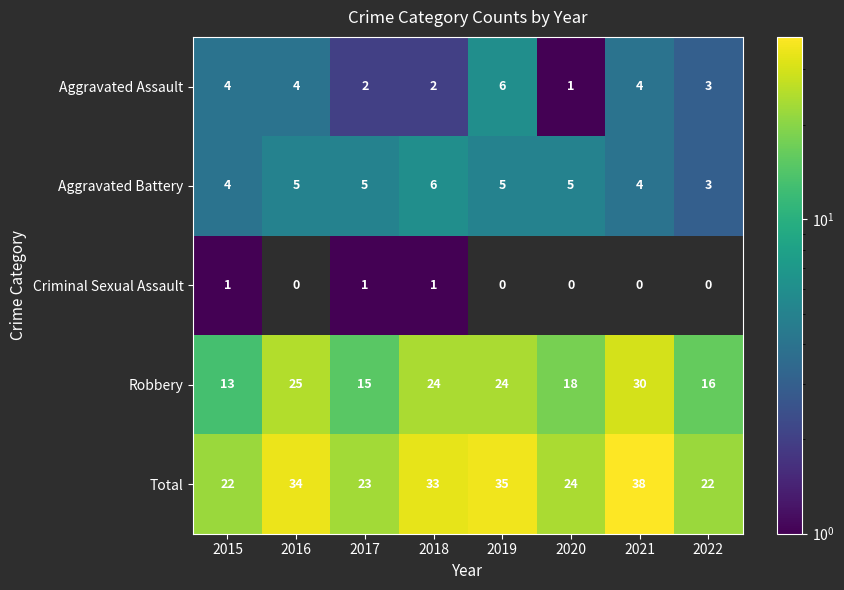

What is the difference between the Total values at 2019 and 2015?

13